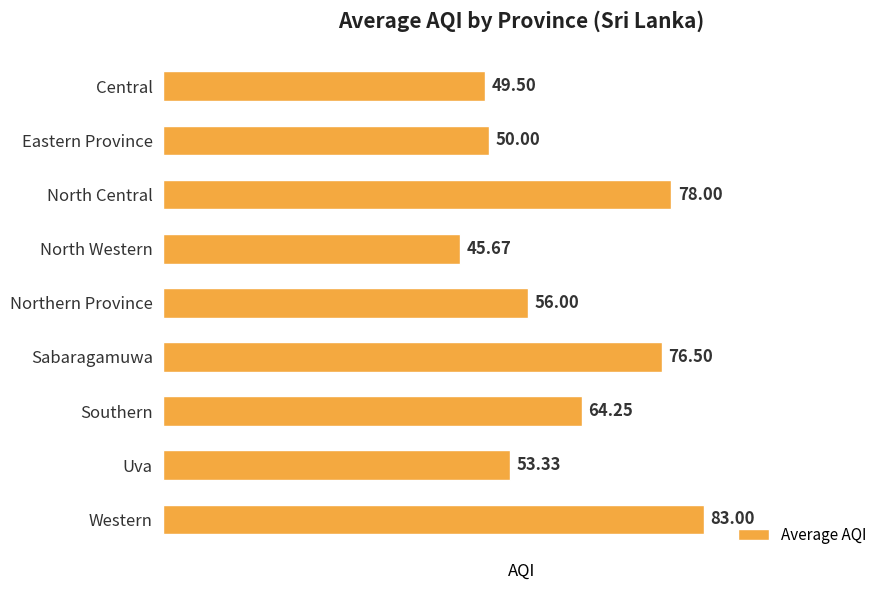

List the labels in order of value, smallest first.

North Western, Central, Eastern Province, Uva, Northern Province, Southern, Sabaragamuwa, North Central, Western